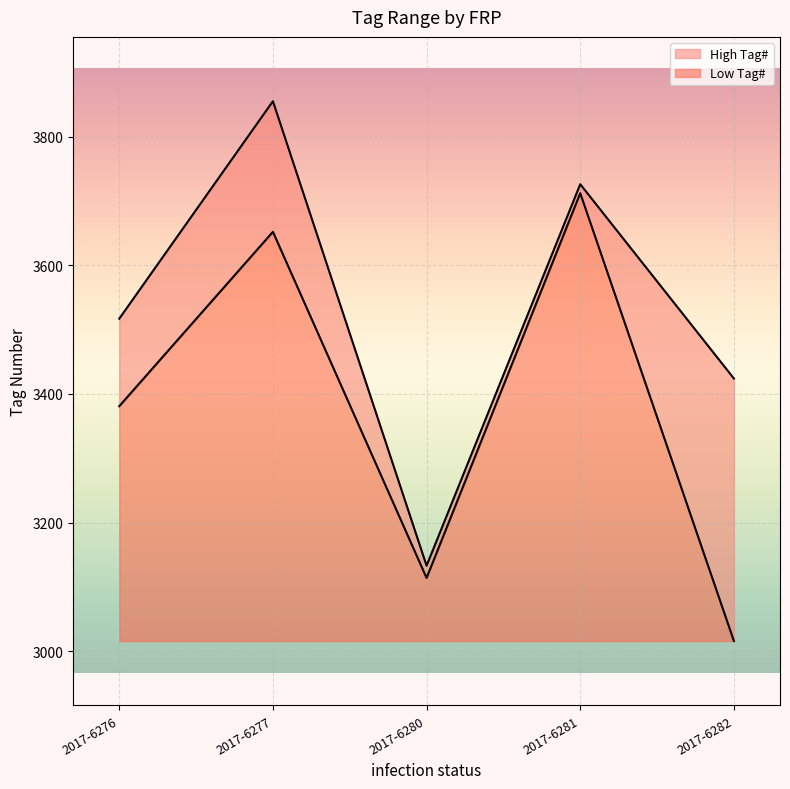

True or false: Low Tag# and High Tag# intersect in this chart.

False